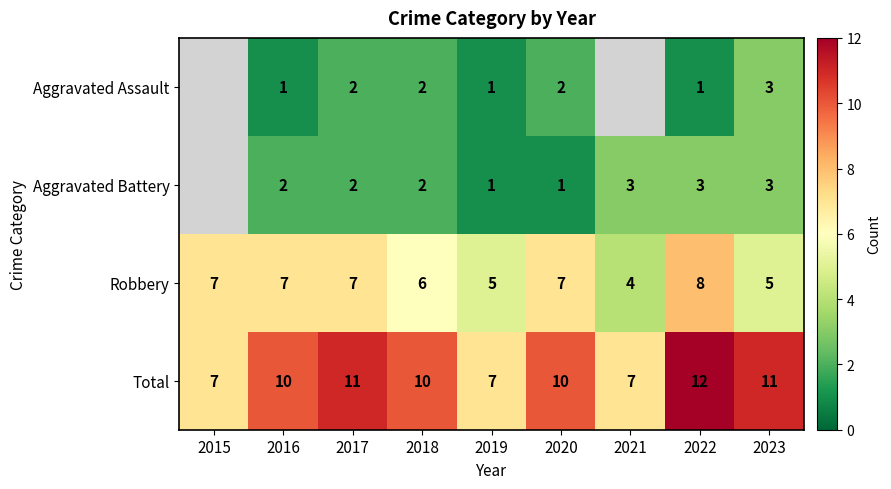

How many values in the Total series are below 10?

3